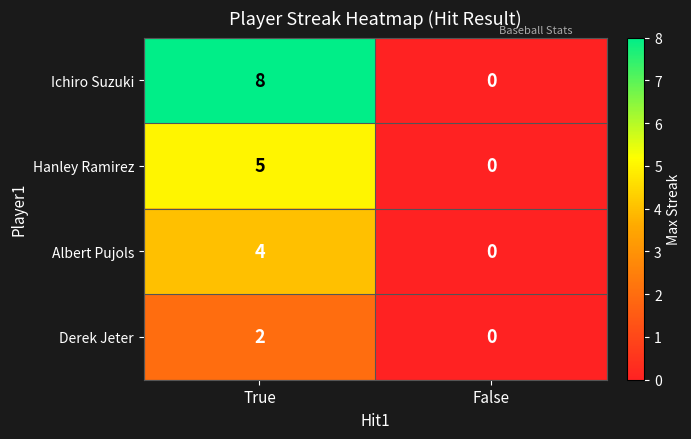

What is the maximum value for Hanley Ramirez?

5